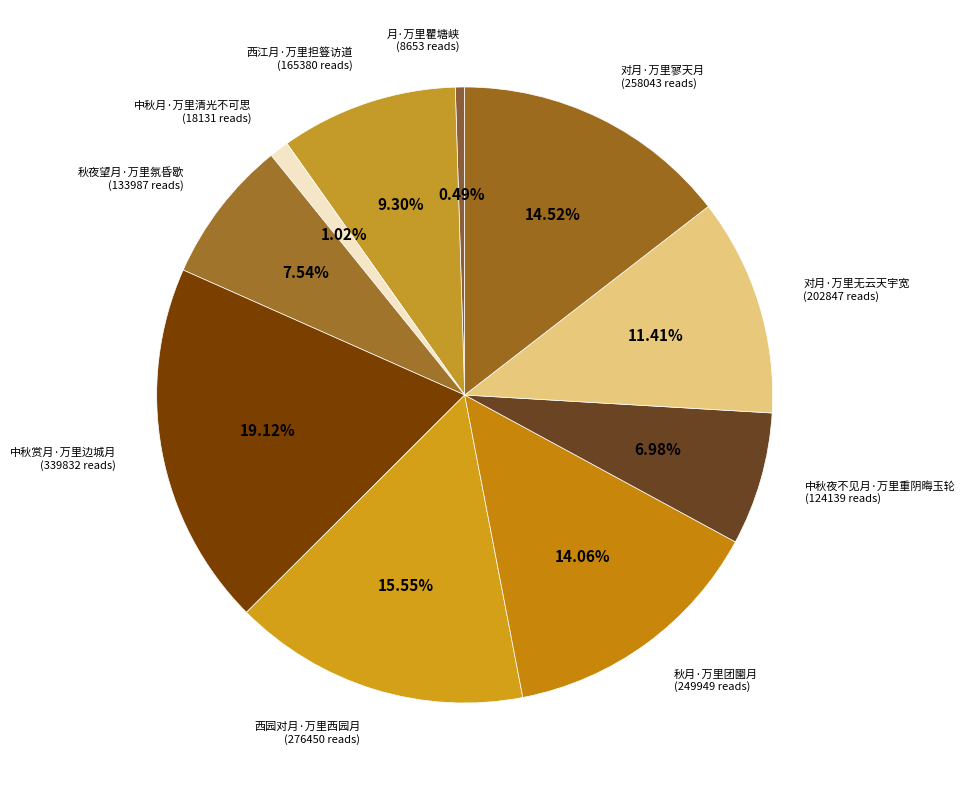

Approximately how many times larger is the value at 西江月·万里担簦访道 compared to 中秋夜不见月·万里重阴晦玉轮?

1.3